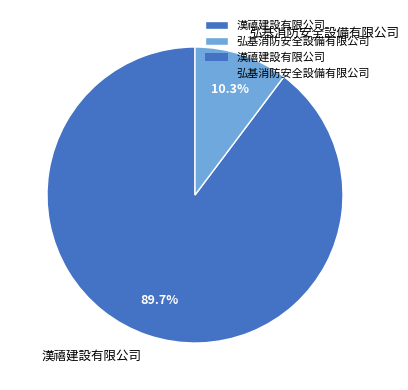

Which category has the biggest portion of the pie?

漢禧建設有限公司